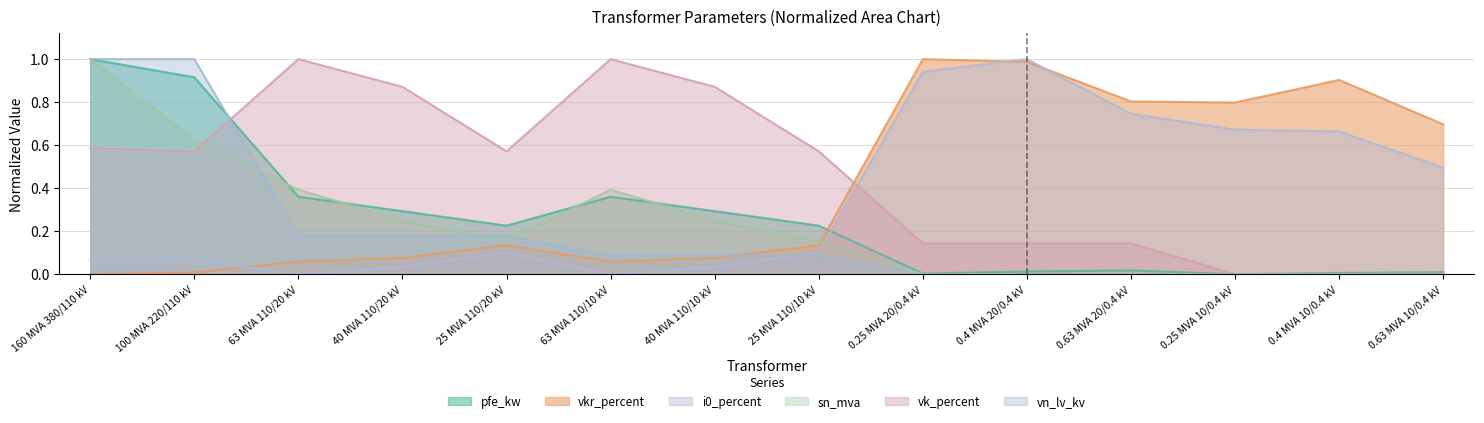

True or false: sn_mva has a value of 0.0 at 0.4 MVA 20/0.4 kV.

True